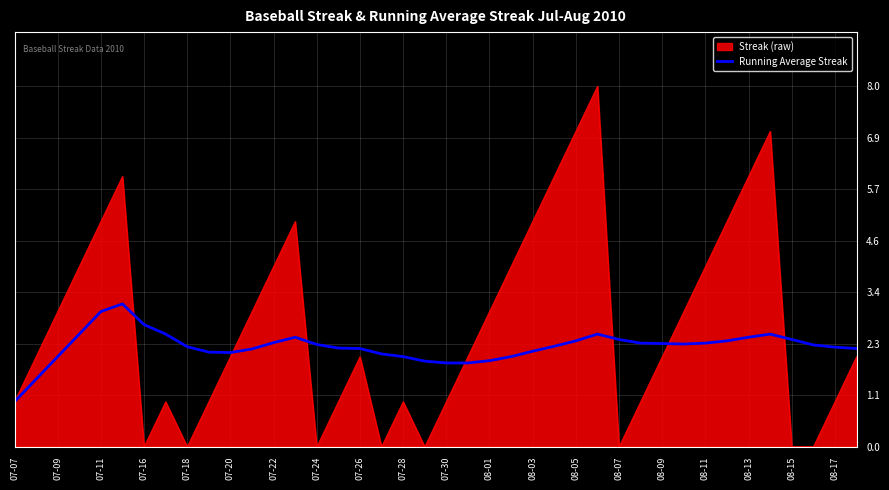

Count the number of categories in the chart.

40